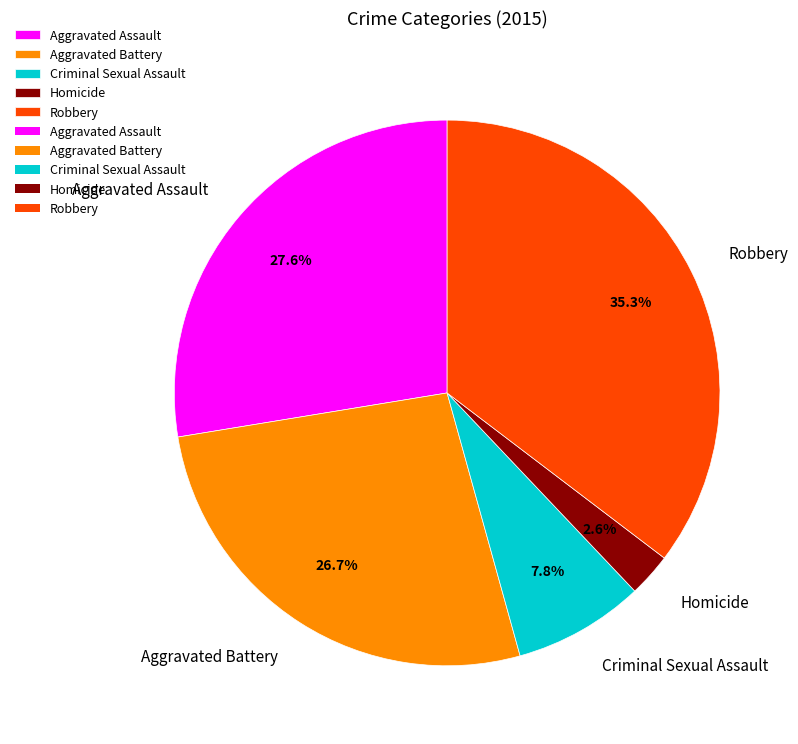

Rank the categories by value from lowest to highest.

Homicide, Criminal Sexual Assault, Aggravated Battery, Aggravated Assault, Robbery